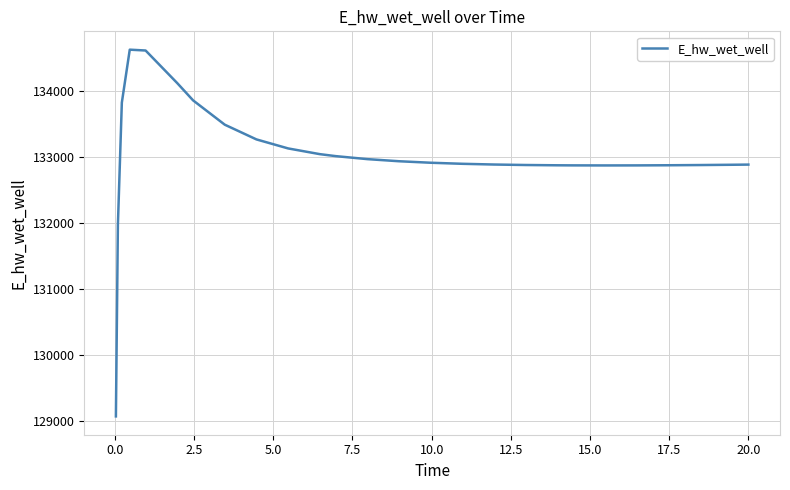

What is the difference between the second highest and second lowest values?

2645.4